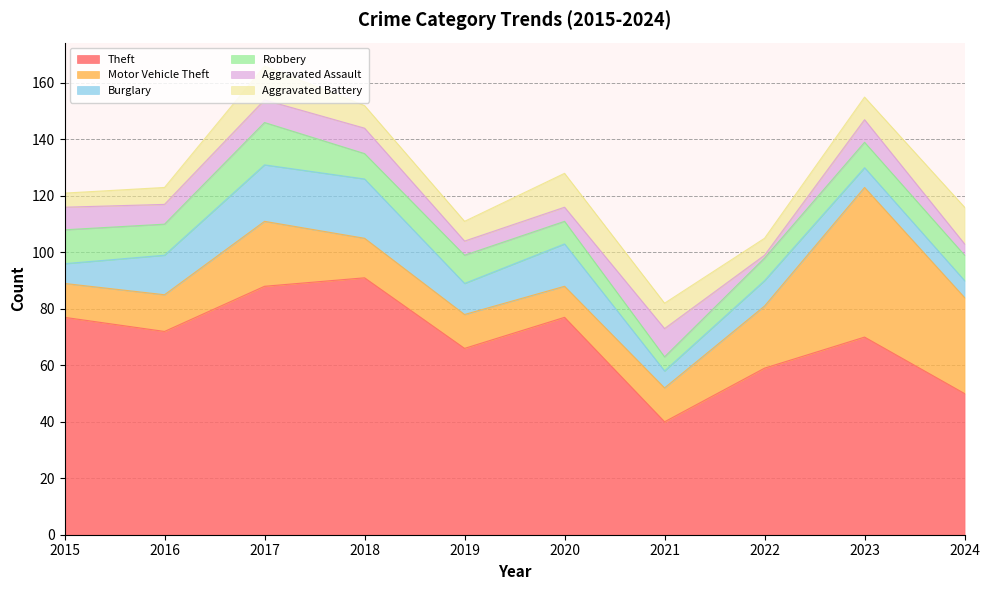

Which series has the largest range (max minus min)?

Theft